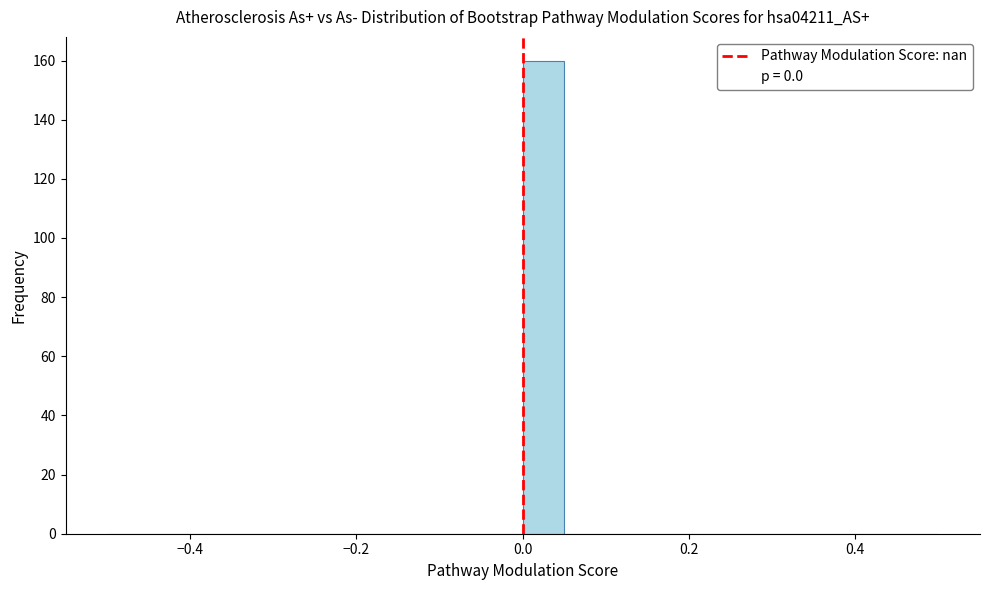

Around what value on the x-axis is the tallest bar? Give the approximate position of its centre, as read against the axis.

0.02